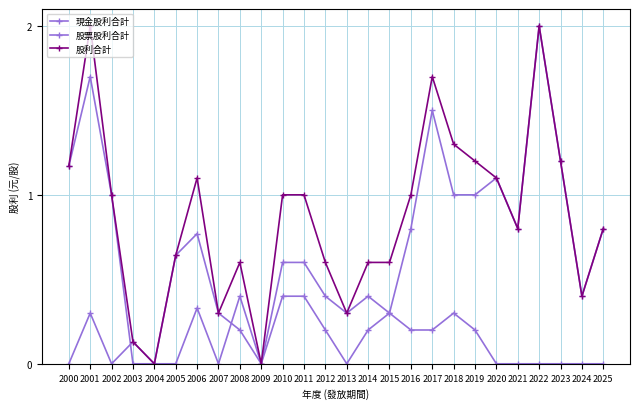

True or false: 現金股利合計 and 股利合計 intersect in this chart.

False